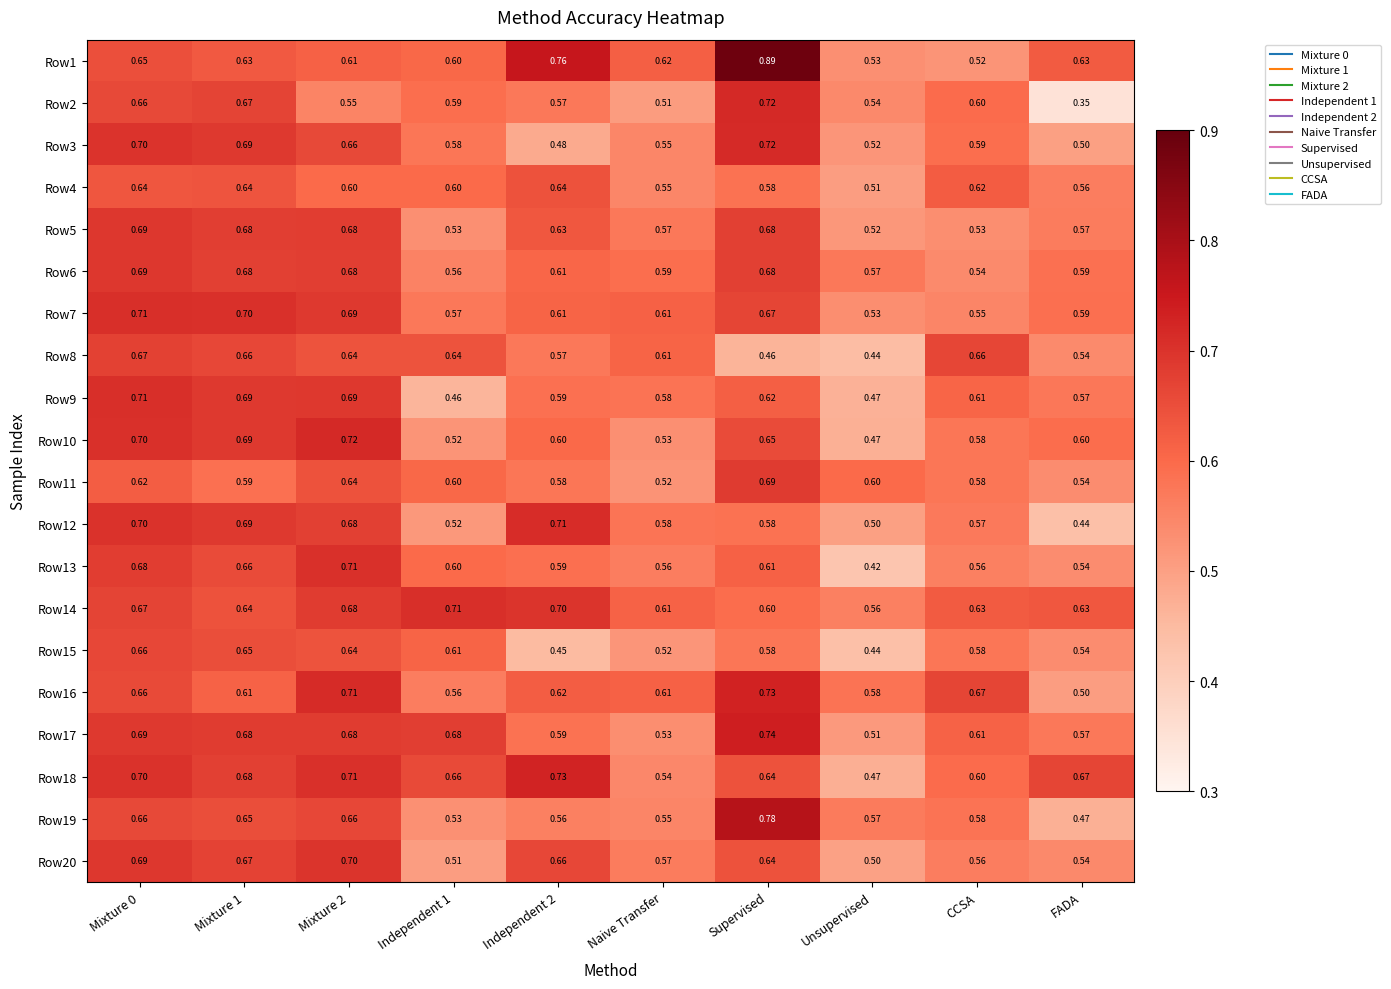

Which label corresponds to the smallest value in the chart?

FADA